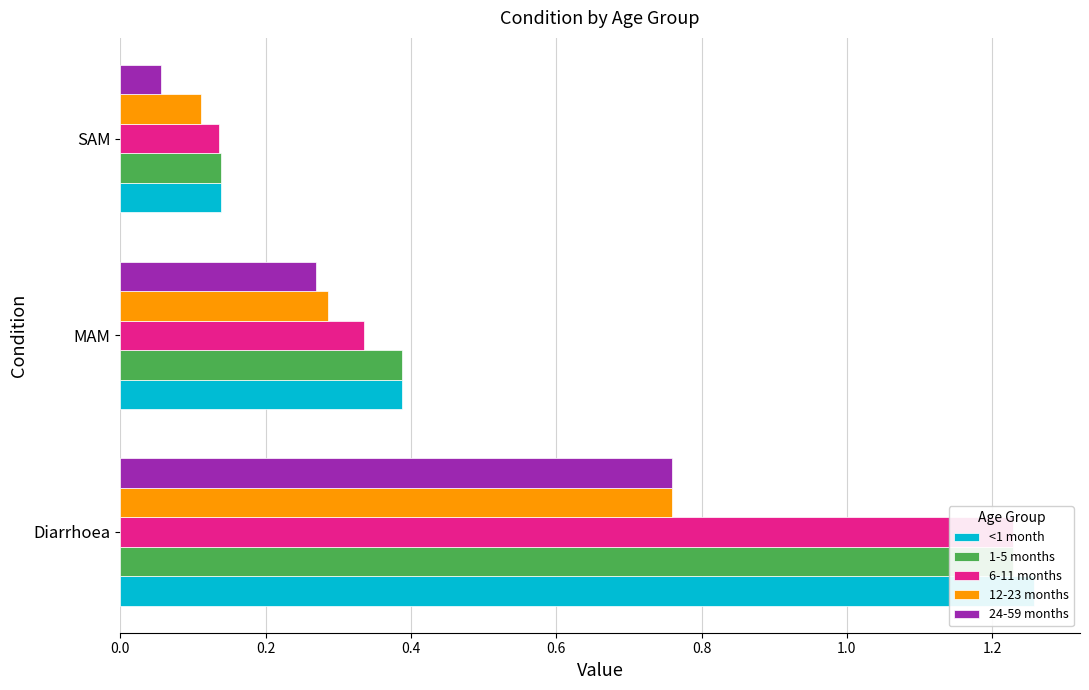

How many bars are there in total?

15